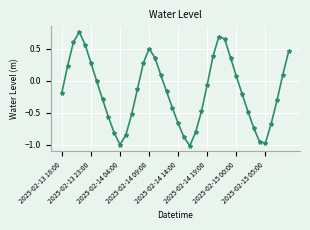

What is the difference between the second highest and second lowest values?

1.7